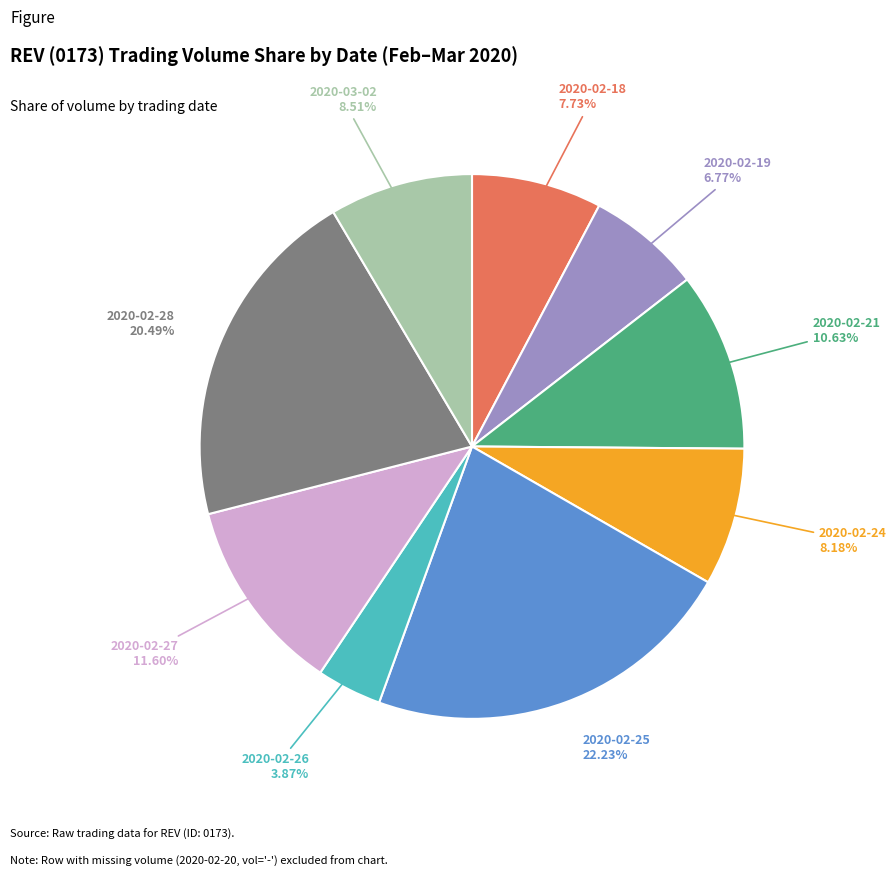

To the nearest percent, what portion does 2020-02-25 represent?

22%